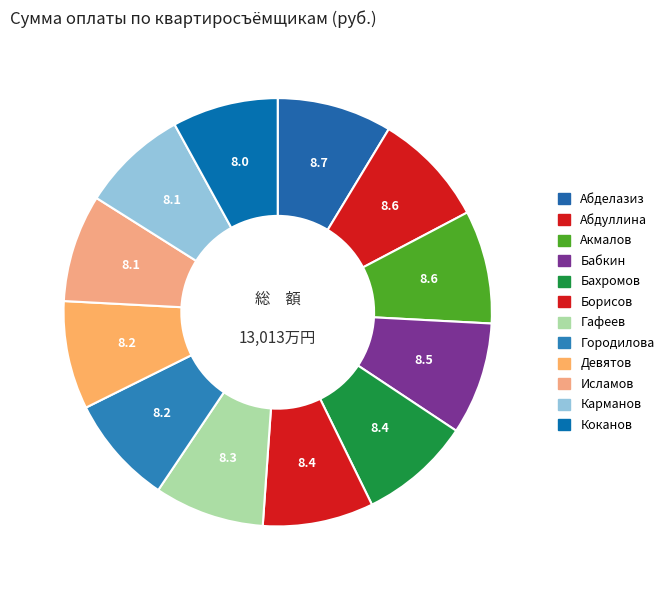

To the nearest percent, what is the combined percentage of Девятов and Бахромов?

17%